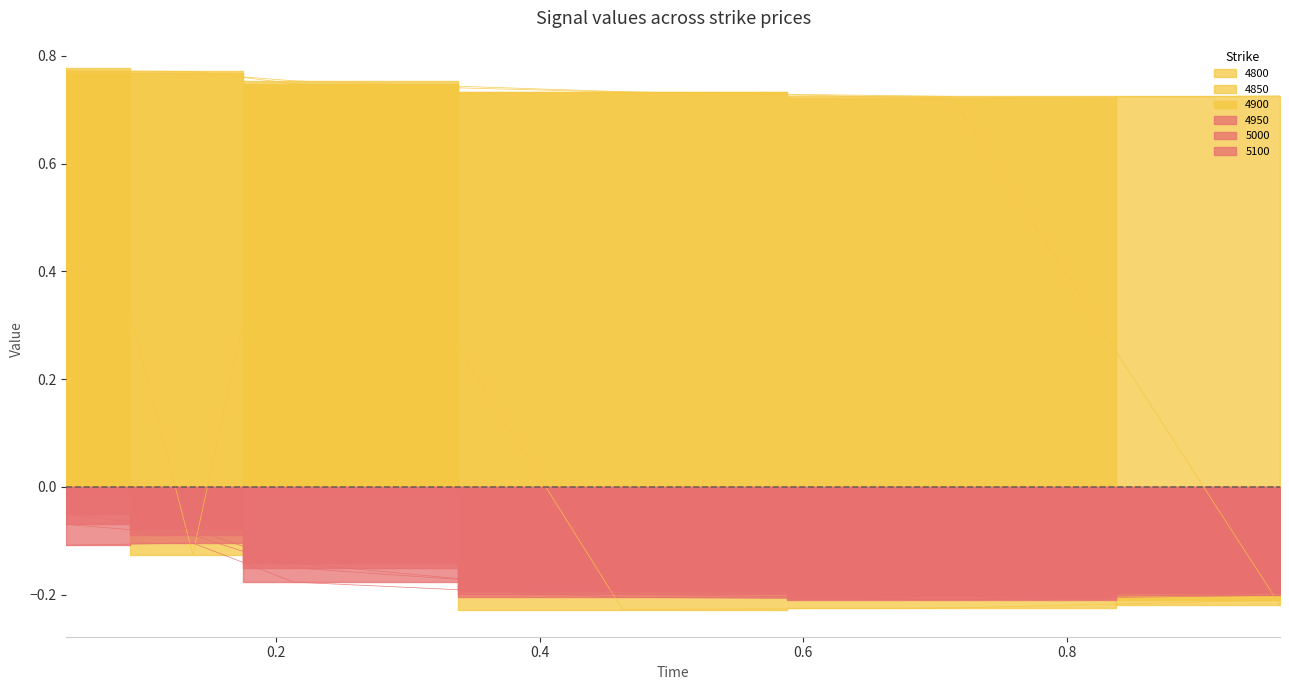

How many positive values does the 4900 series have?

2